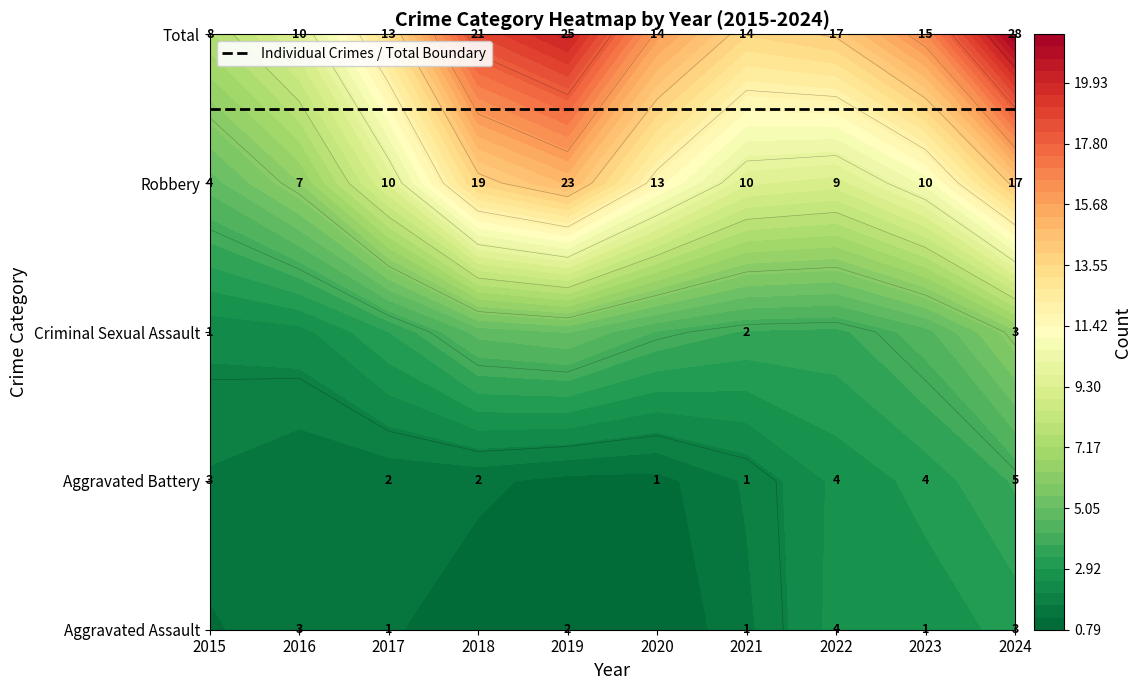

At which category is the sum across all series the highest?

2024